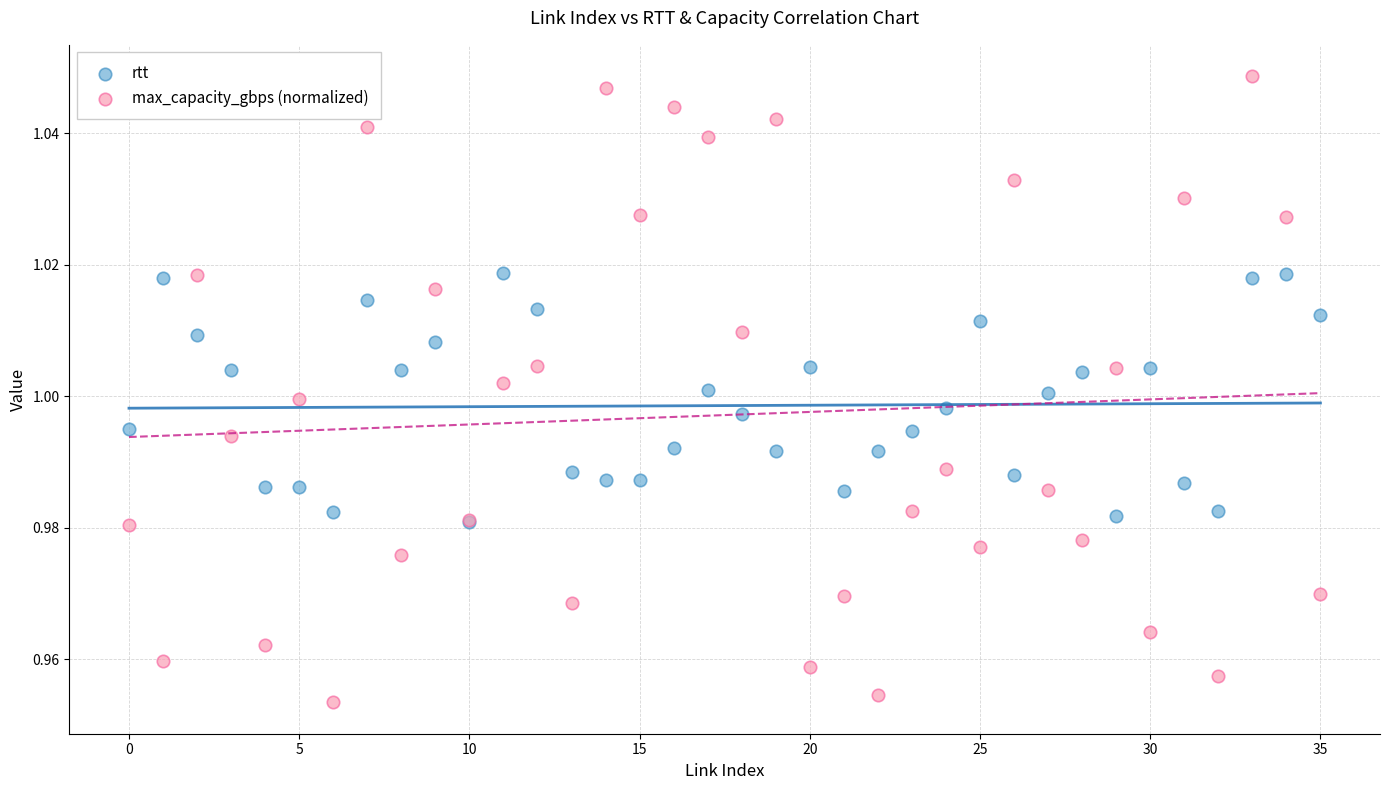

Which series reaches the minimum Y coordinate?

max_capacity_gbps (normalized)